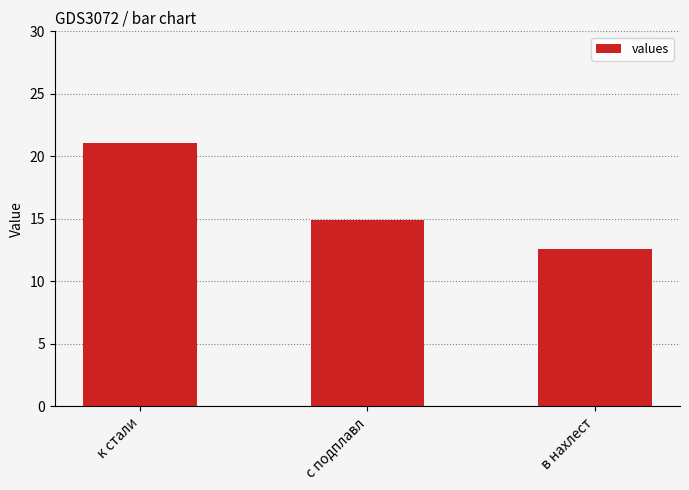

Is it true that the value at к стали is 21.1?

True